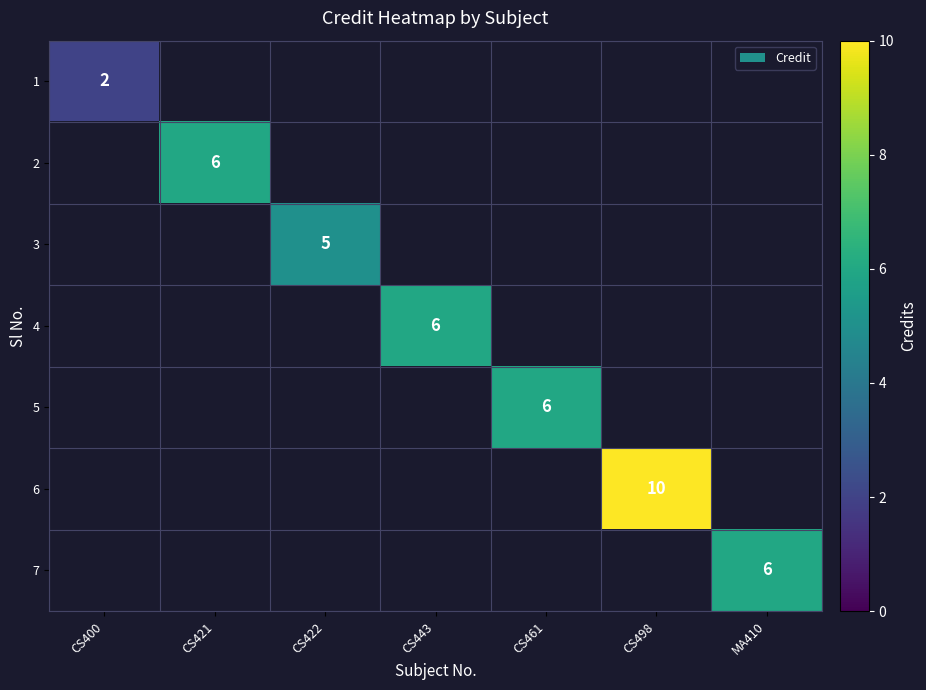

Is the value of 5 at CS421 greater than the value of 7 at CS422?

No